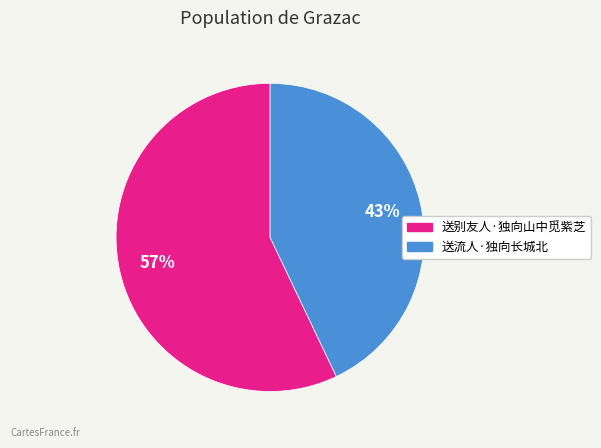

How many slices are in this pie chart?

2